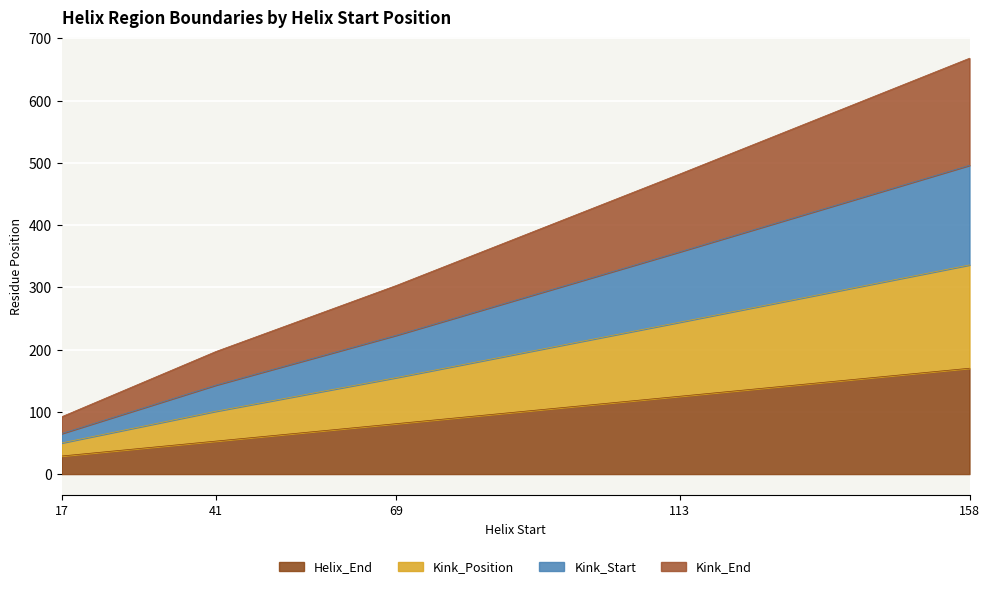

How many Kink_Start values are between 143 and 357?

3